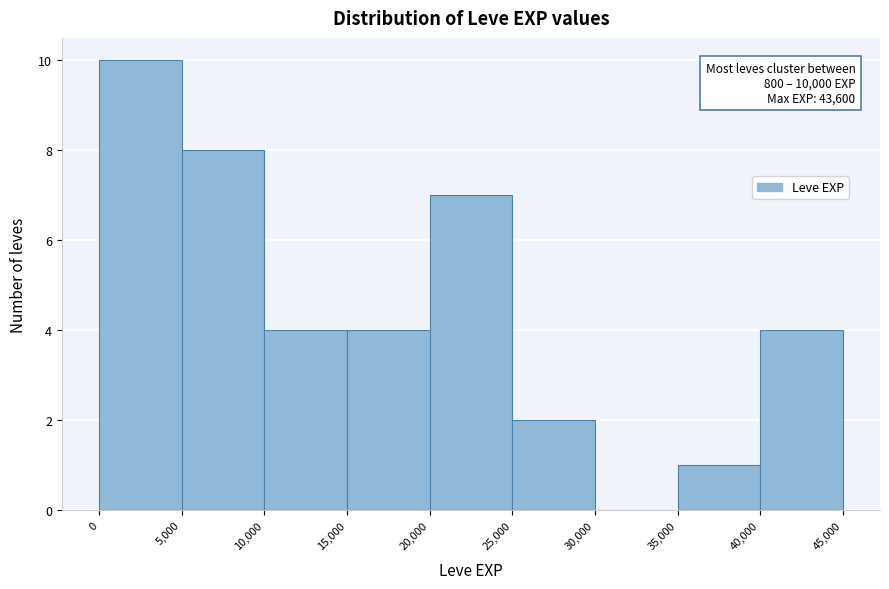

Which range on the x-axis has the tallest bar?

0 to 5,000